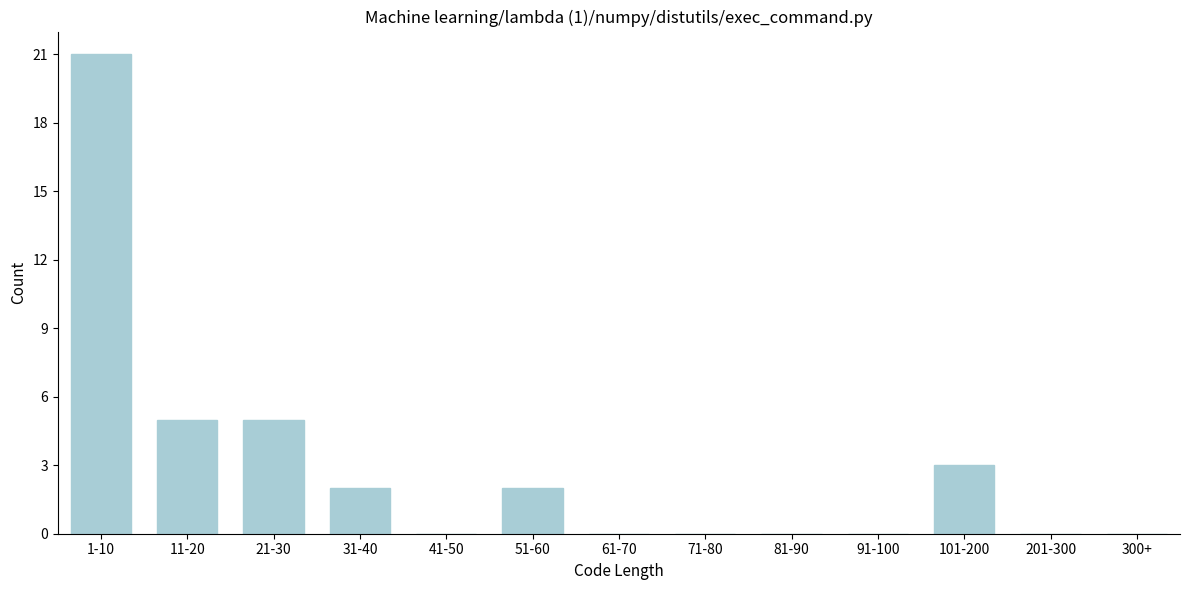

Reading left to right, extract all data points from this chart.

1-10=21	11-20=5	21-30=5	31-40=2	41-50=0	51-60=2	61-70=0	71-80=0	81-90=0	91-100=0	101-200=3	201-300=0	300+=0